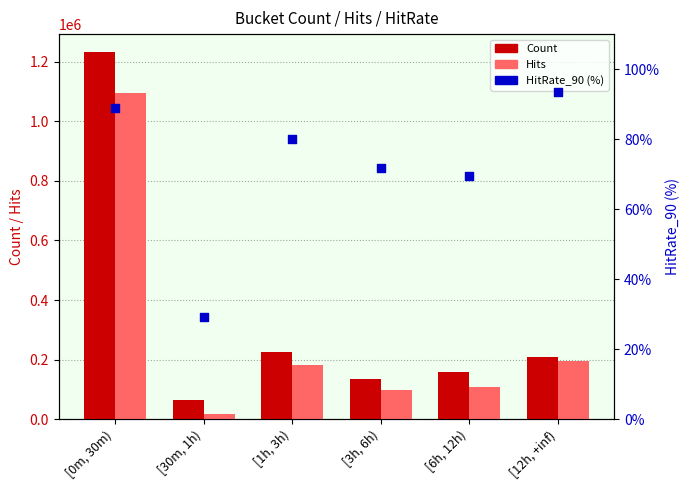

Which series reaches the minimum Y coordinate?

HitRate_90 (%)